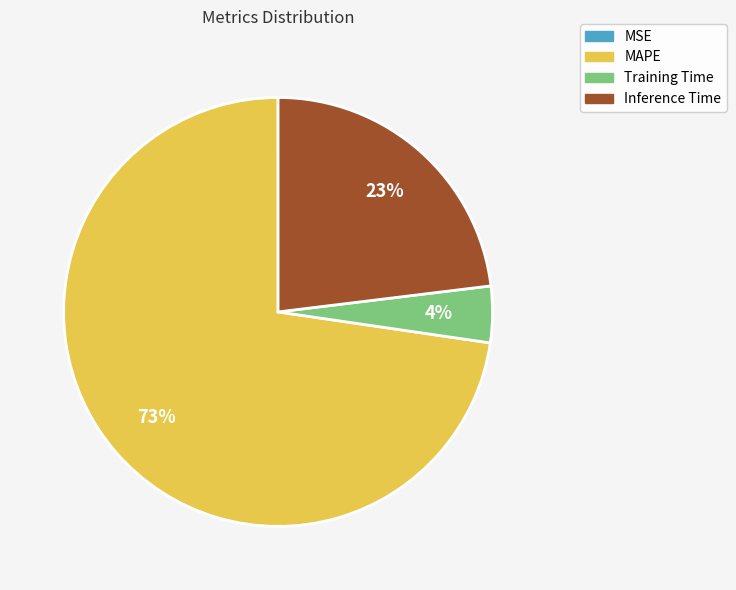

To the nearest percent, what is the difference between the largest and smallest slice percentages?

73%